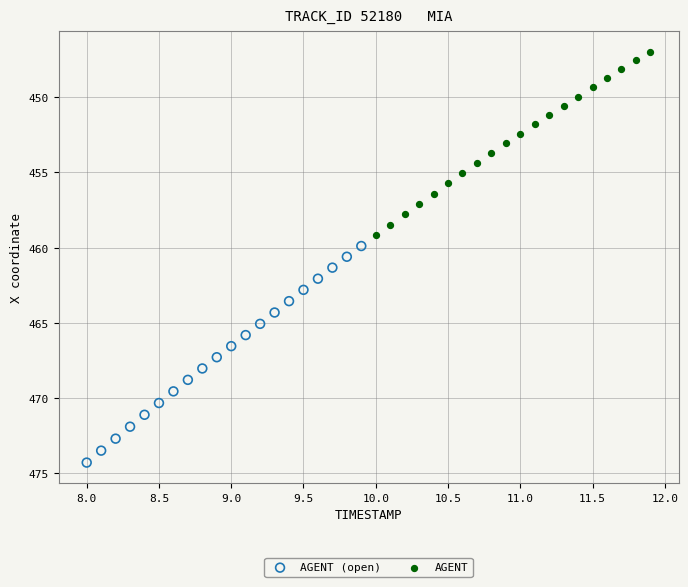

Which series reaches the minimum Y coordinate?

AGENT